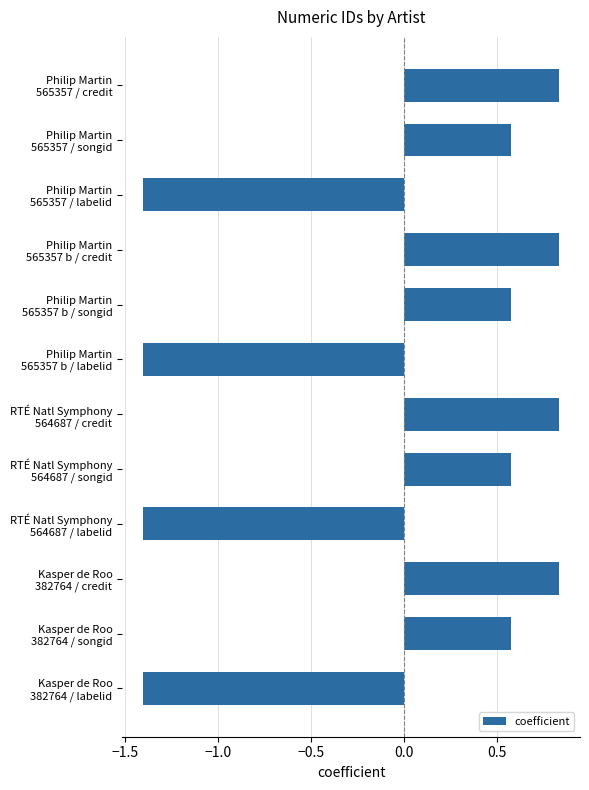

What is the difference between the second highest and second lowest values?

2.2